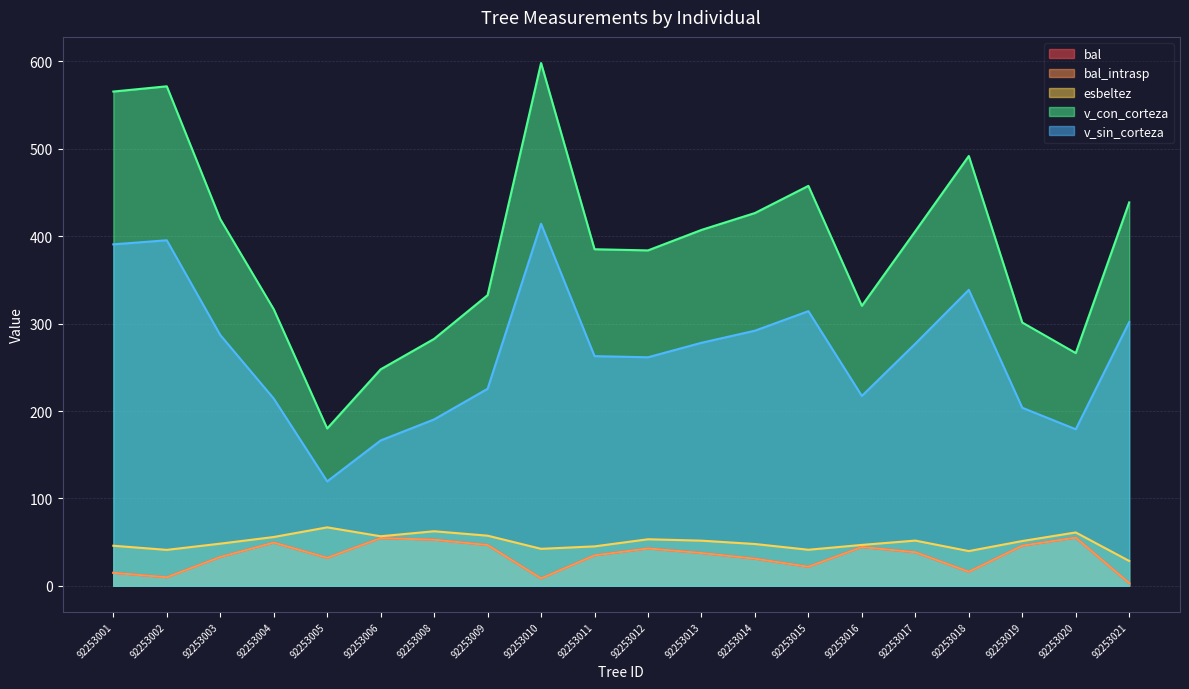

Does the chart have visible grid lines?

Yes